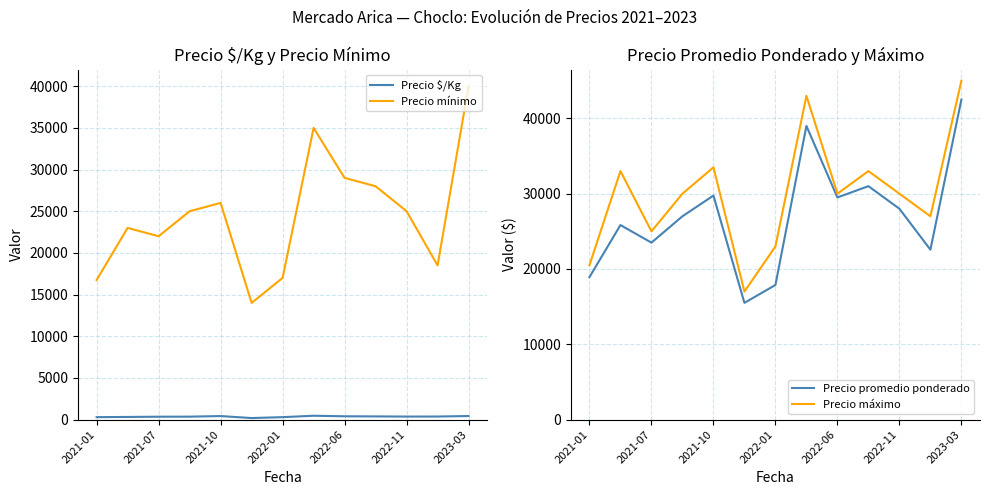

What is the smallest value displayed?

183